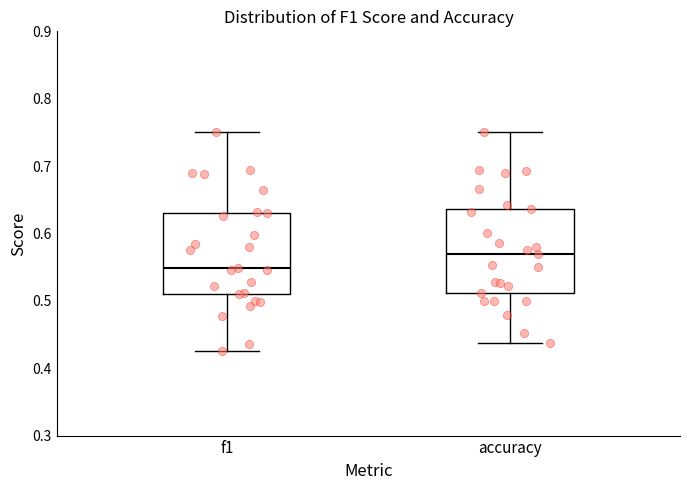

Which box's median line is the highest?

accuracy